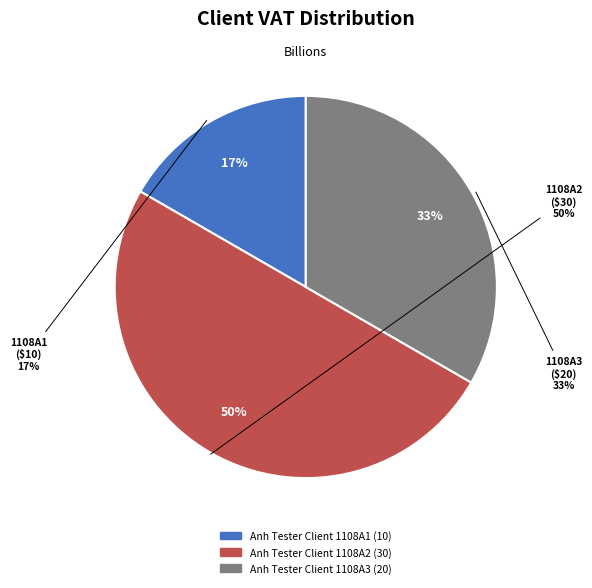

To the nearest percent, what is the average slice percentage?

33%